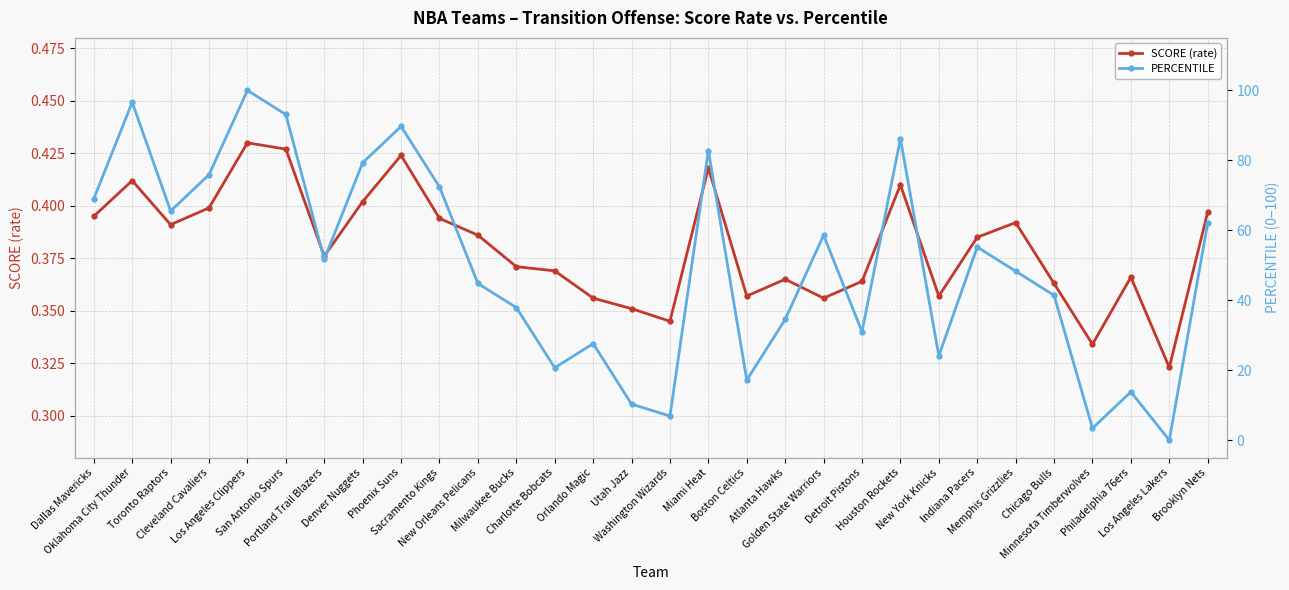

What is the sum of the SCORE (rate) values at Atlanta Hawks and Oklahoma City Thunder?

0.8